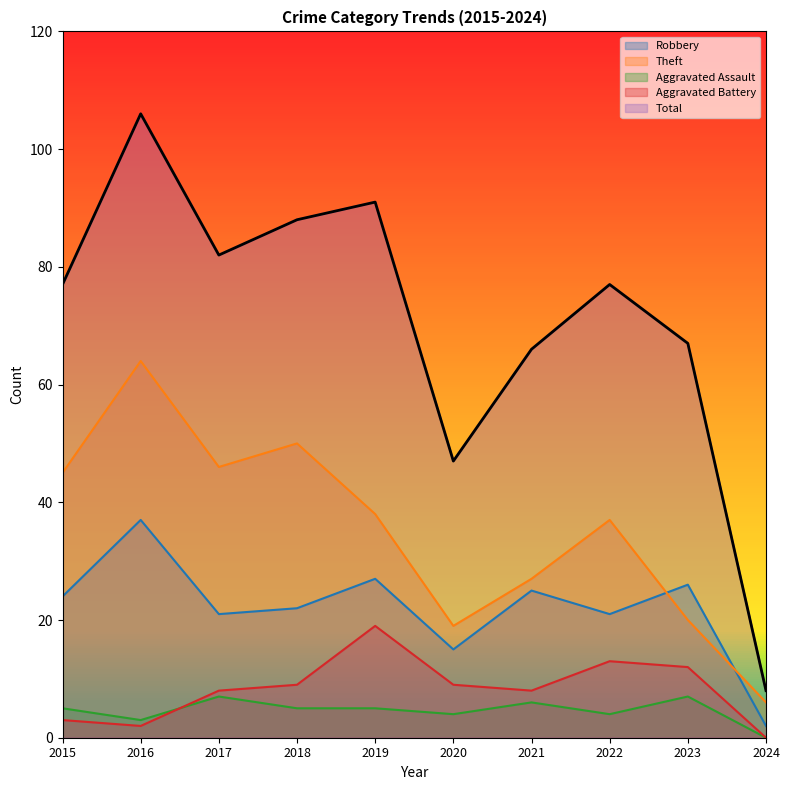

Count the number of categories in the chart.

10